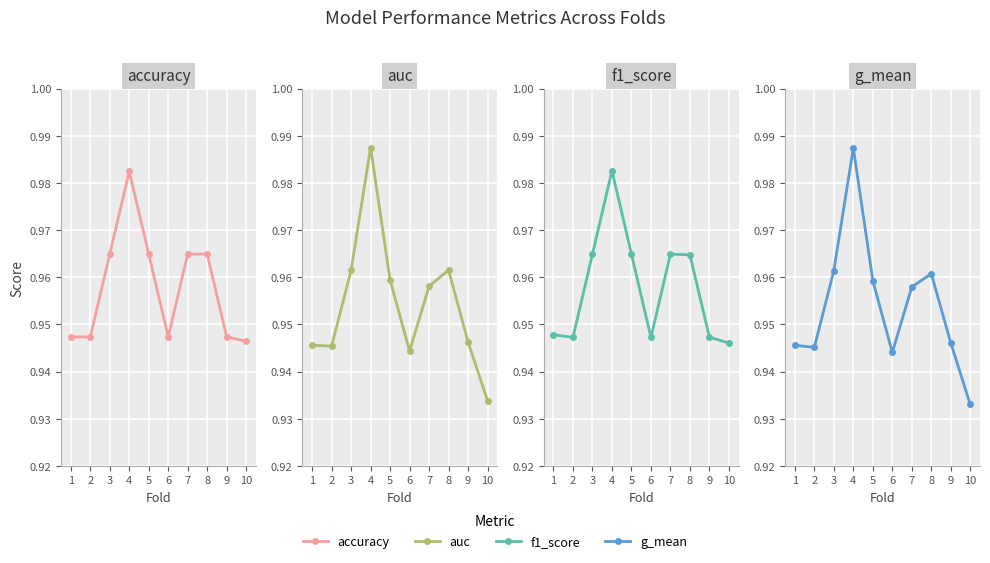

What is the difference between the maximum and minimum values in the auc series?

0.1